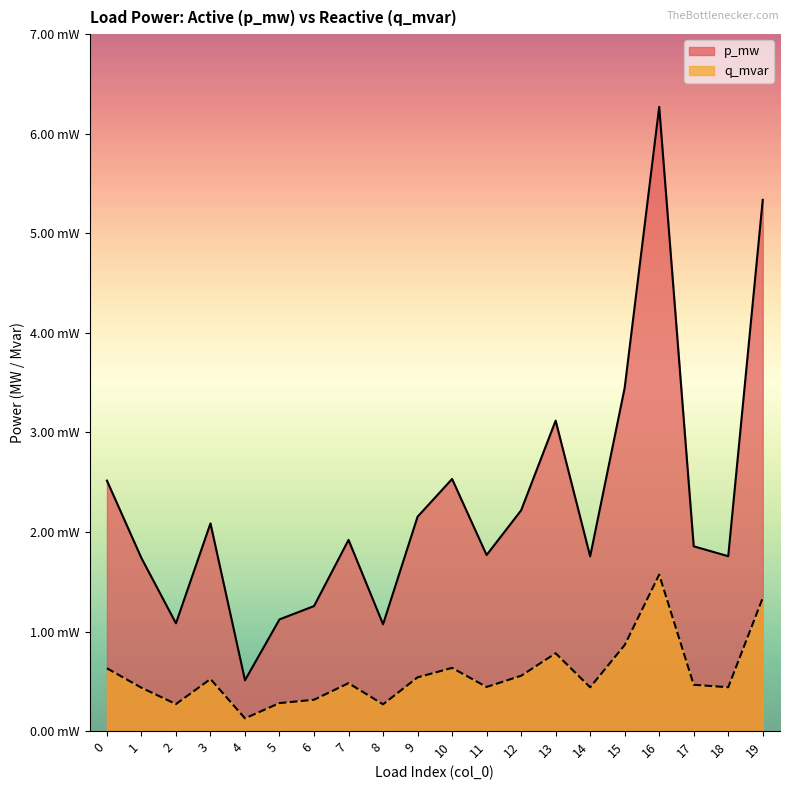

True or false: q_mvar has a value of 0.0 at 0.

False